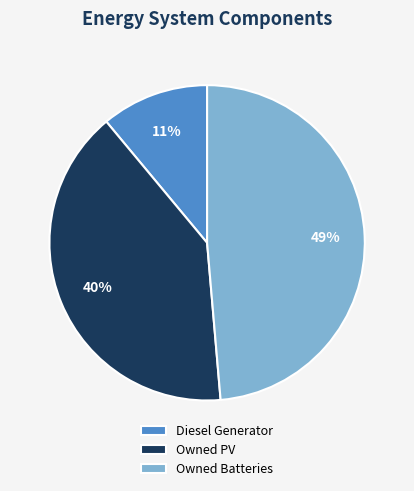

To the nearest percent, what percentage of the pie is Owned PV?

40%